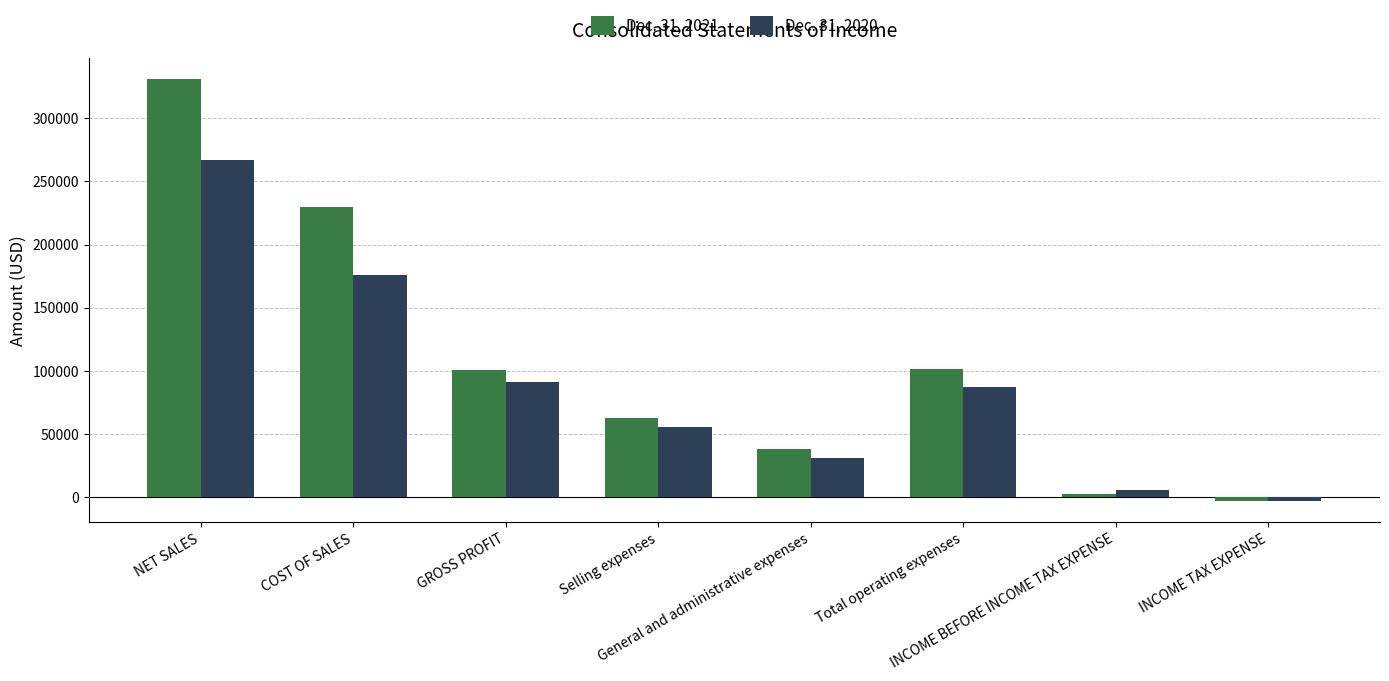

What position from the right is INCOME BEFORE INCOME TAX EXPENSE?

2